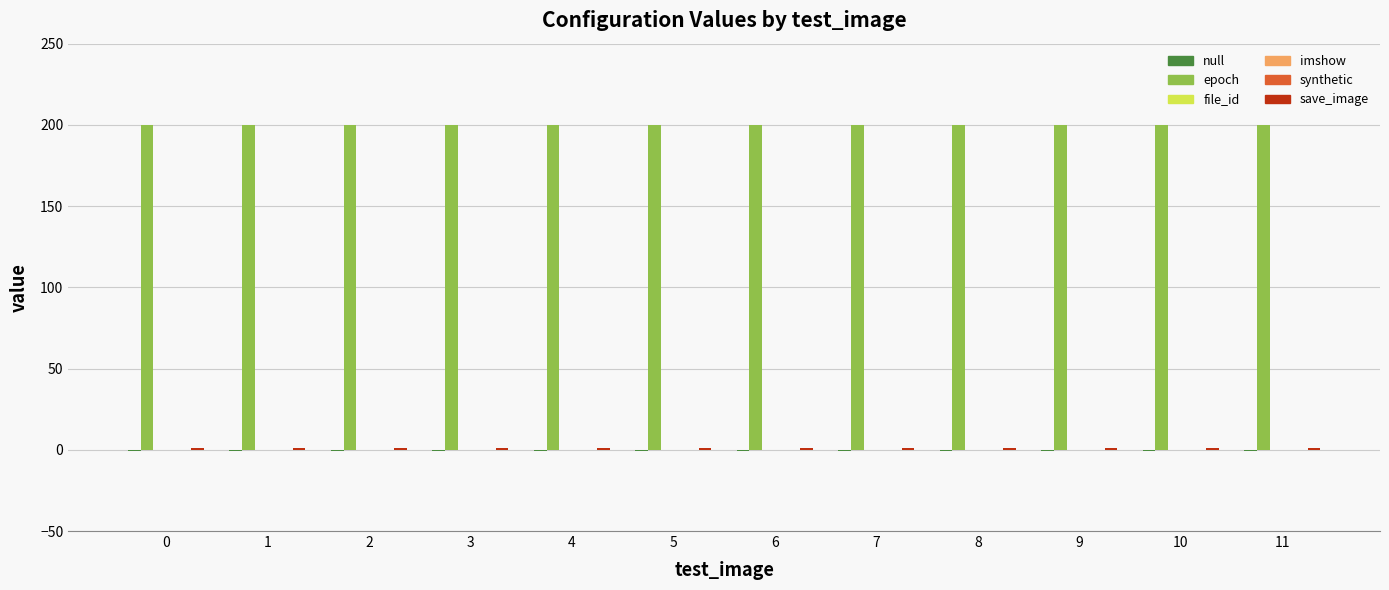

Reading right to left, extract all data points from this chart.

null: -1	-1	-1	-1	-1	-1	-1	-1	-1	-1	-1	-1
epoch: 200	200	200	200	200	200	200	200	200	200	200	200
file_id: 0	0	0	0	0	0	0	0	0	0	0	0
imshow: 0	0	0	0	0	0	0	0	0	0	0	0
synthetic: 0	0	0	0	0	0	0	0	0	0	0	0
save_image: 1	1	1	1	1	1	1	1	1	1	1	1